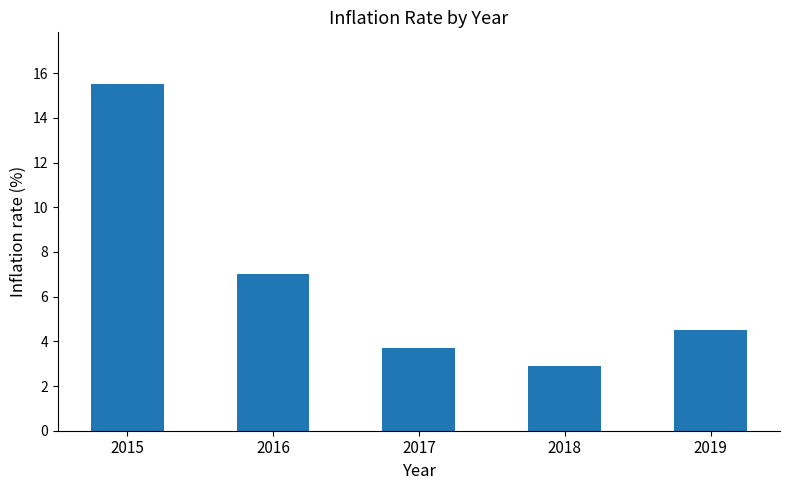

The chart shows a value of 7.0 at 2016. True or false?

True